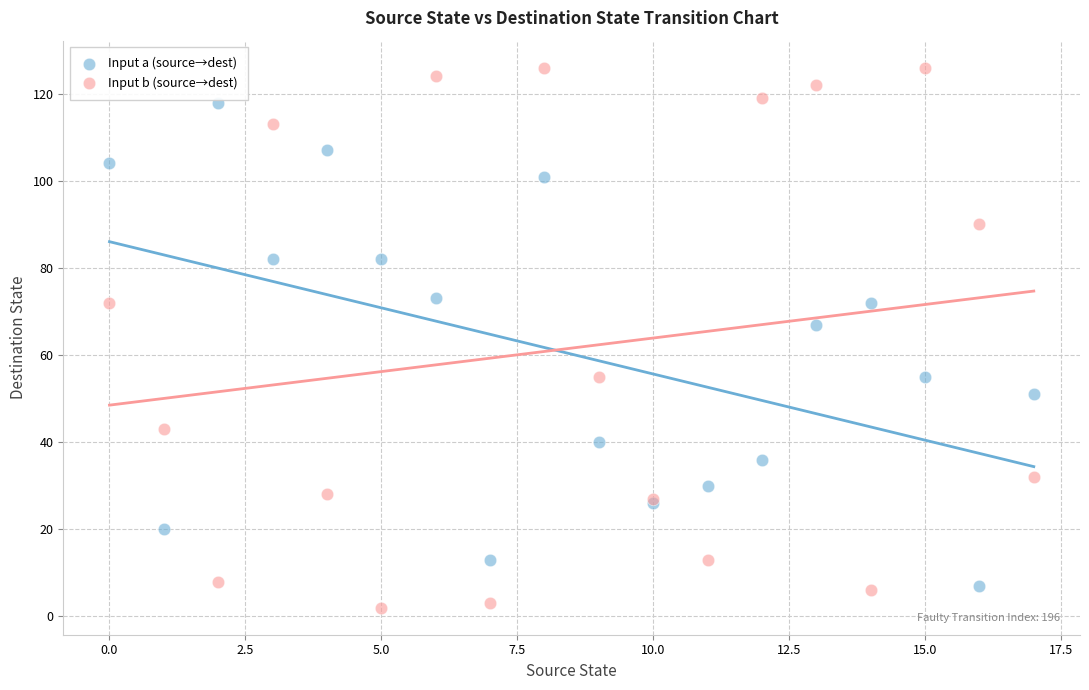

Across all series, what Y value is closest to 64?

67